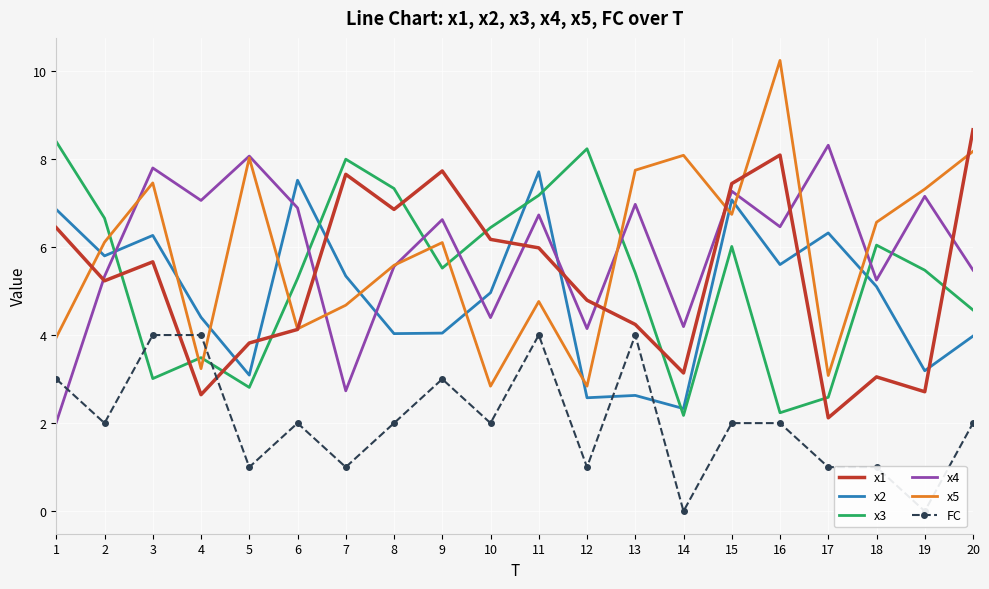

List the labels in order of x4 value, largest first.

17, 5, 3, 15, 19, 4, 13, 6, 11, 9, 16, 8, 20, 2, 18, 10, 14, 12, 7, 1